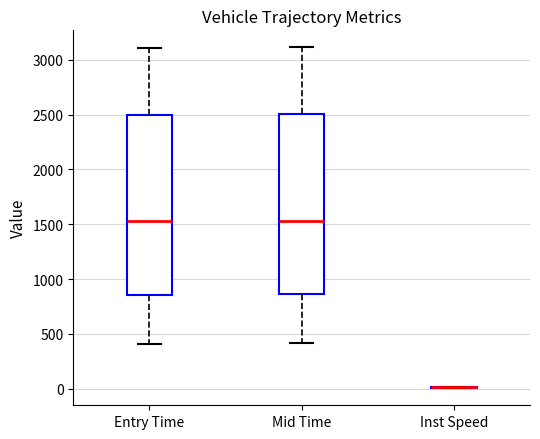

Reading left to right, transcribe this box plot: for each box, give where its median line is, the range the box spans, and where its two whiskers end, as read against the y-axis. The values are not printed on the chart, so give them approximately, as read against the axis.

Entry Time: median 1550, box 850 to 2500, whiskers 400 to 3100
Mid Time: median 1550, box 850 to 2500, whiskers 400 to 3100
Inst Speed: box collapsed to a line at 0, whiskers 0 to 0